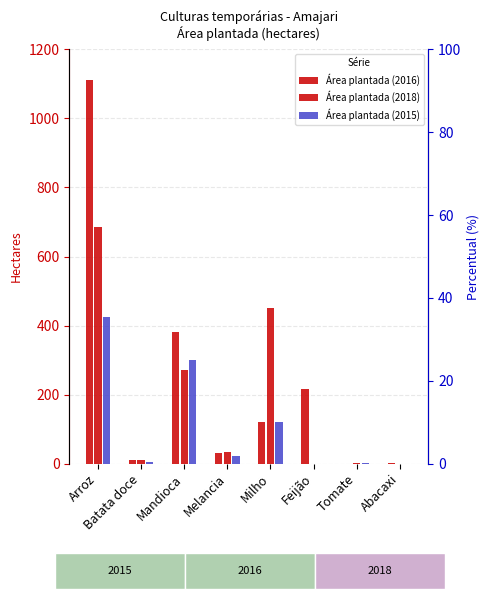

What is the label of the 7th bar from the right?

Batata doce